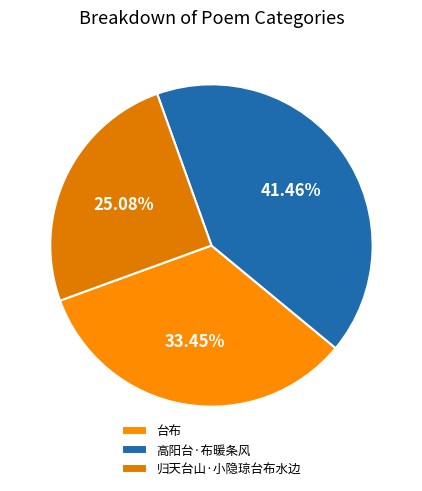

To the nearest percent, what portion does 归天台山·小隐琼台布水边 represent?

25%